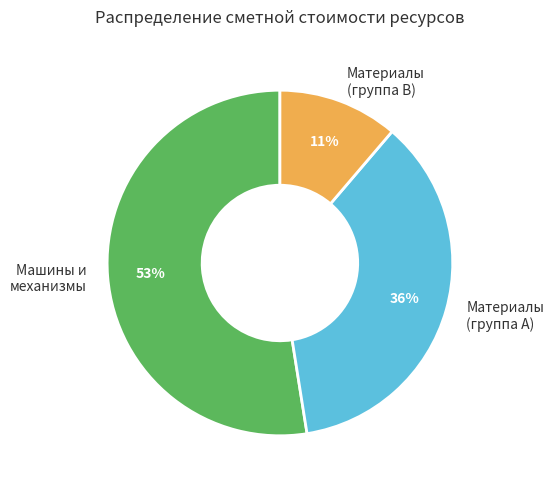

Is the sum of Машины и механизмы and Материалы (группа A) greater than half?

Yes